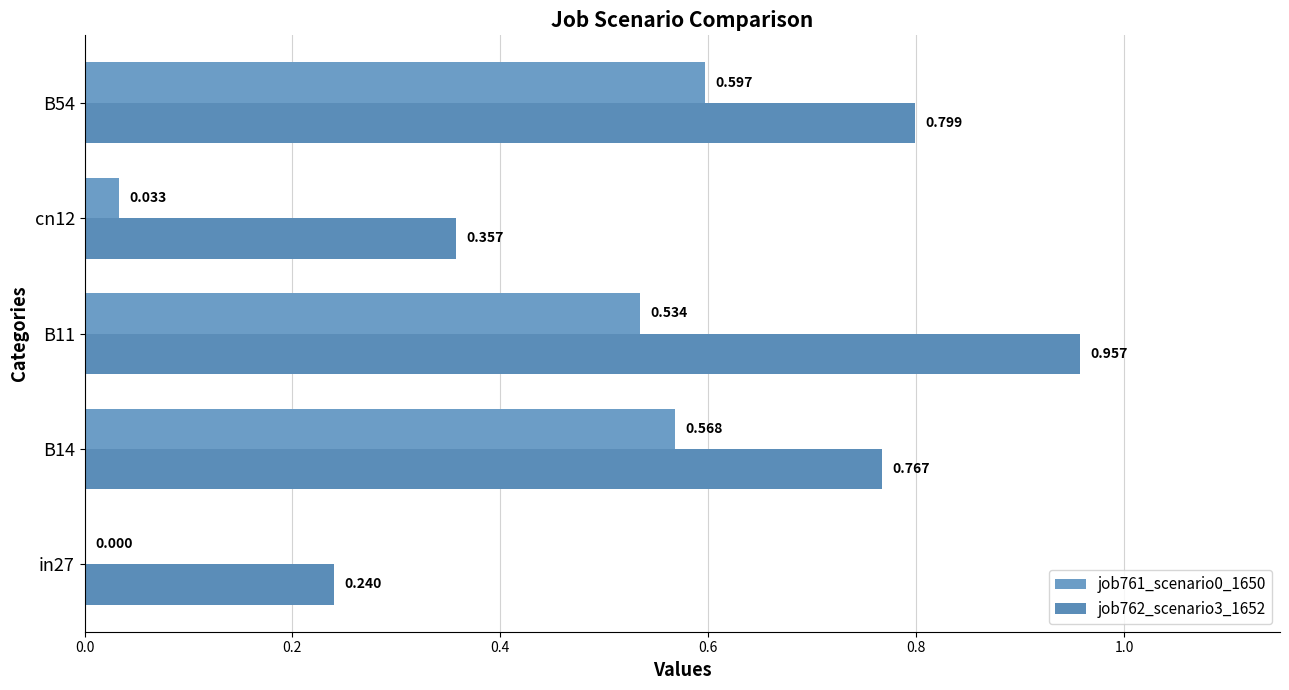

Reading left to right, what are all the values shown in this chart?

job761_scenario0_1650: 0.0	0.6	0.5	0.0	0.6
job762_scenario3_1652: 0.2	0.8	1.0	0.4	0.8